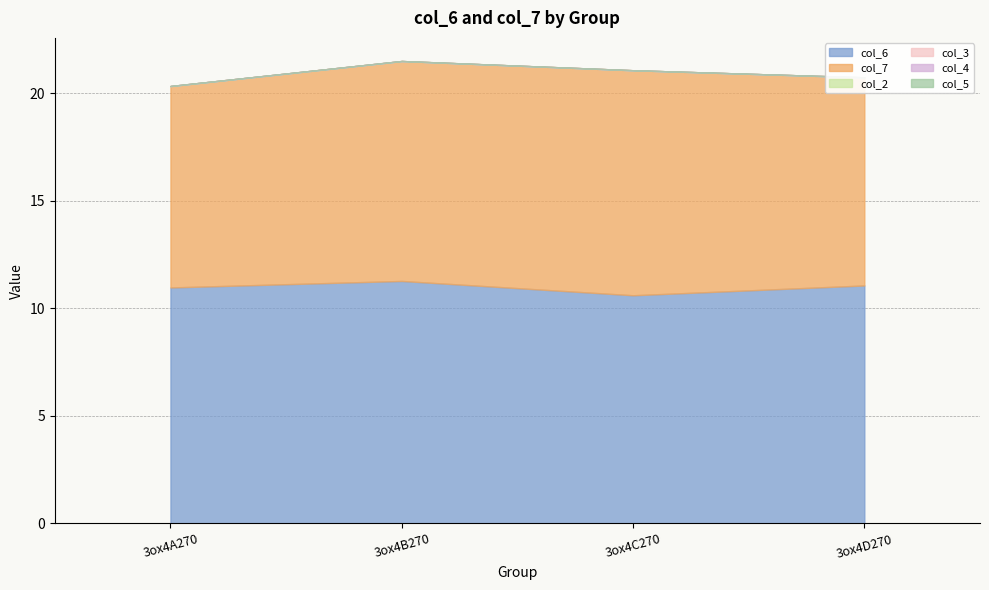

The value of col_7 at 3ox4D270 is 9.7. True or false?

True